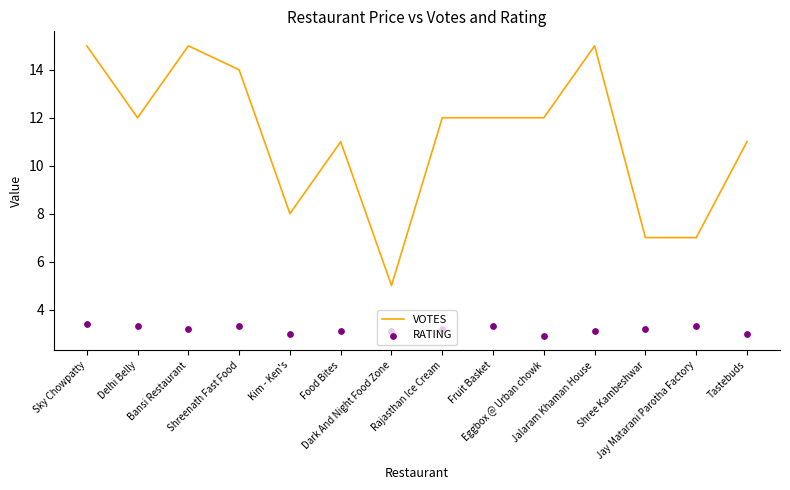

At which category is the sum across all series the highest?

Sky Chowpatty